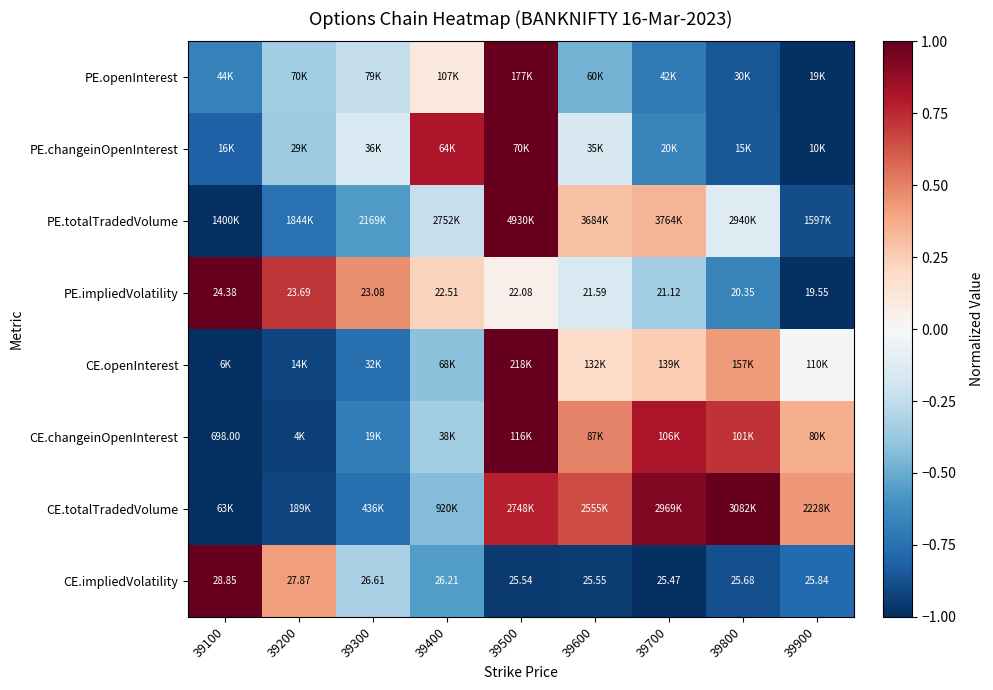

What is the sum of the CE.openInterest values at 39700 and 39900?

0.2